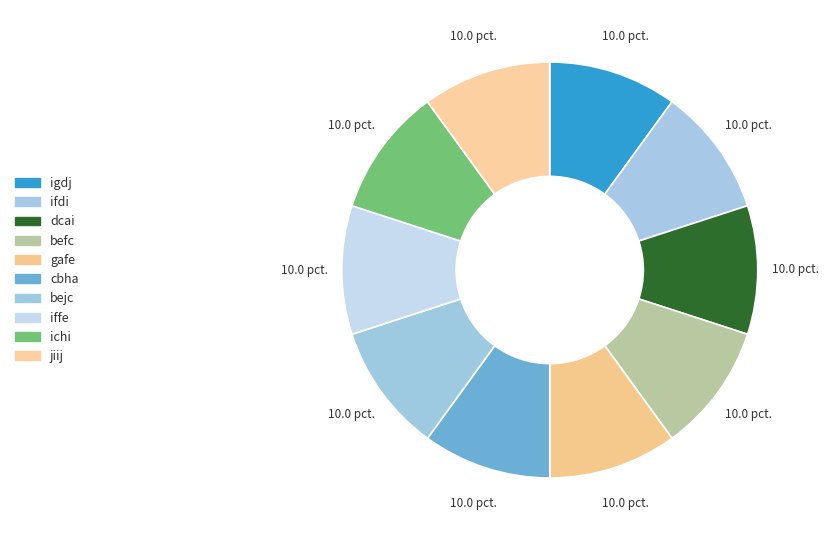

What portion of the pie excludes dcai?

90.0%